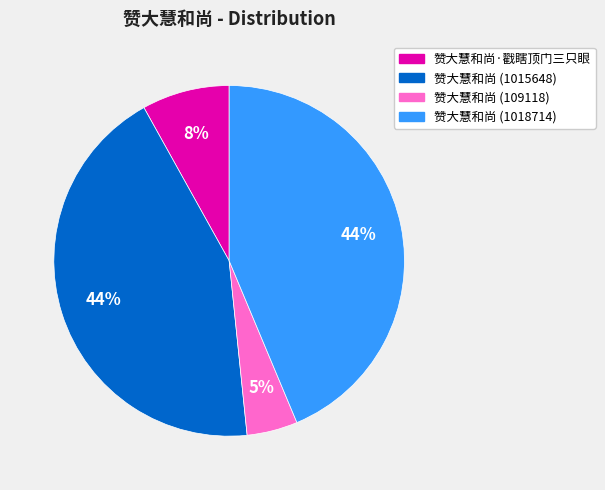

Is the sum of 赞大慧和尚·戳瞎顶门三只眼 and 赞大慧和尚 (109118) greater than half?

No